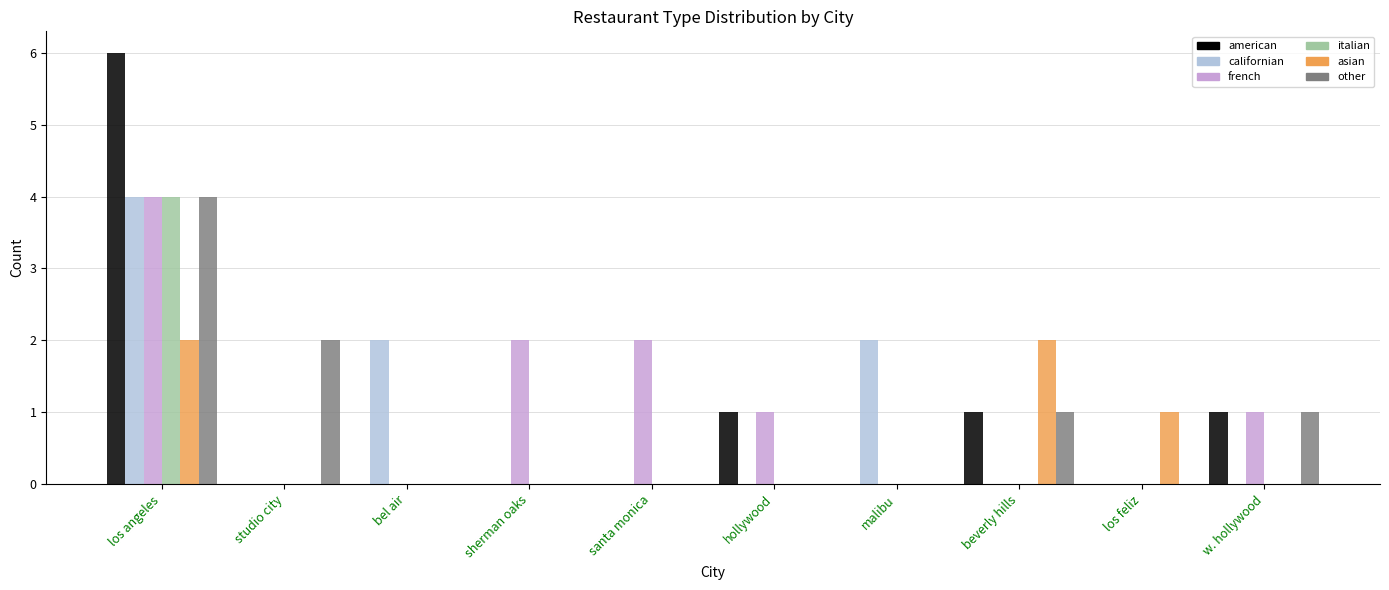

Between los angeles and beverly hills, which series saw the biggest shift?

american